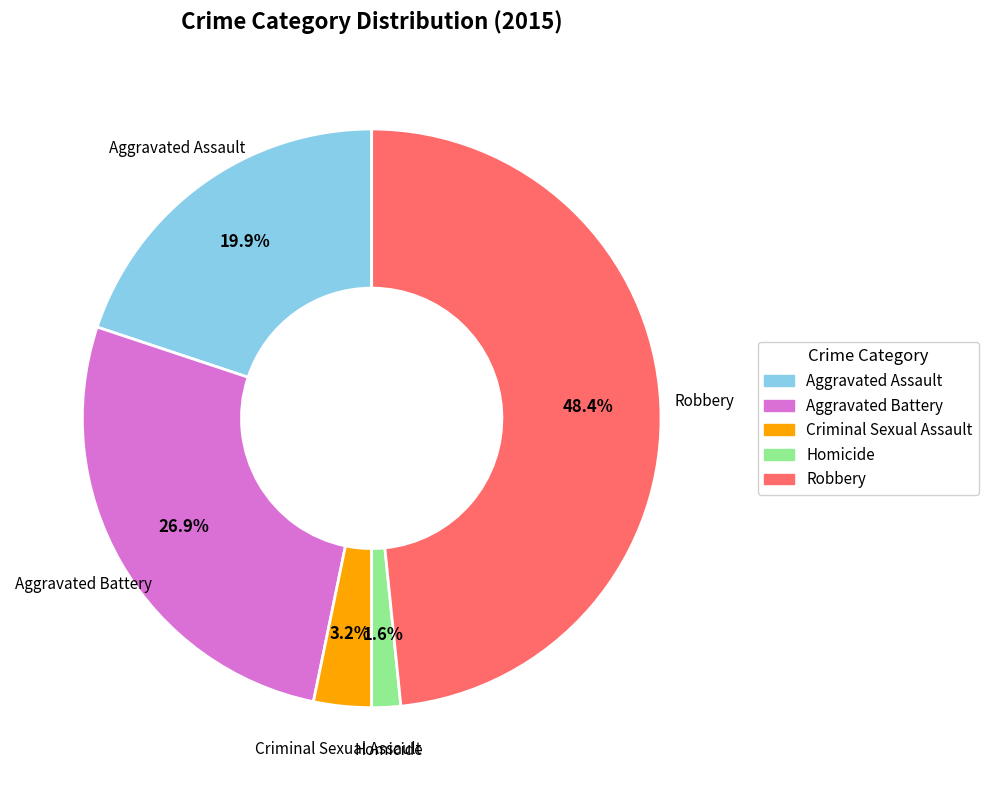

Combined, do Aggravated Assault and Homicide account for over 50%?

No